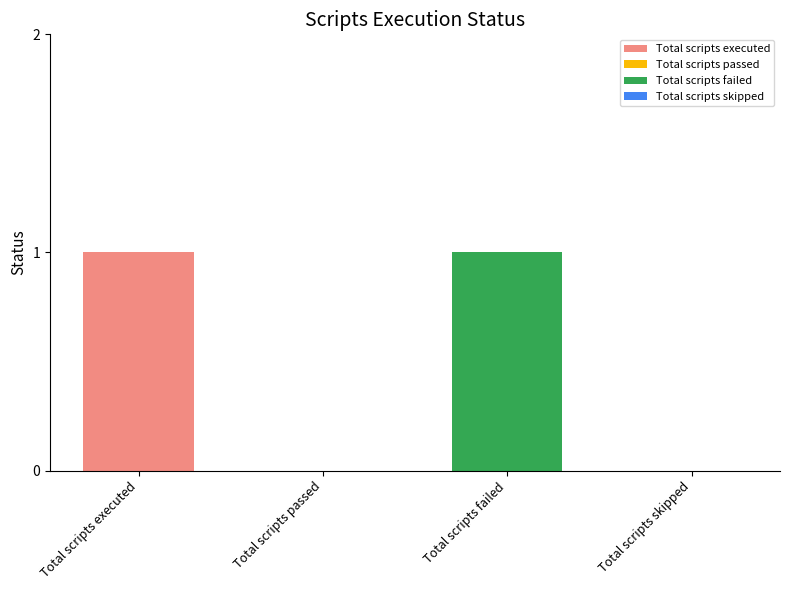

Which label corresponds to the smallest value in the chart?

Total scripts passed